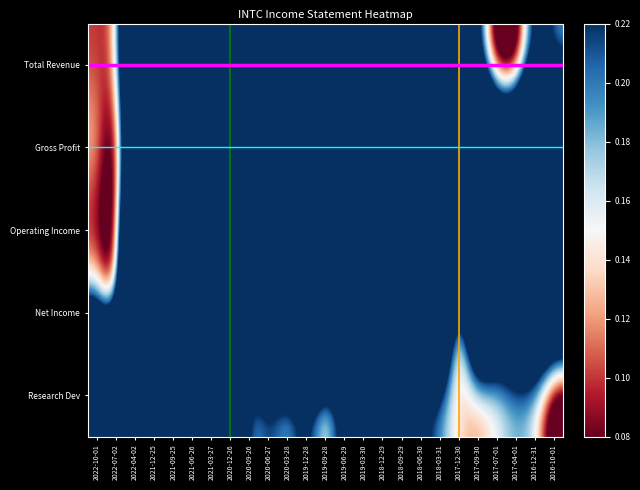

Between 2020-12-26 and 2019-06-29, which series saw the biggest shift?

Total Revenue